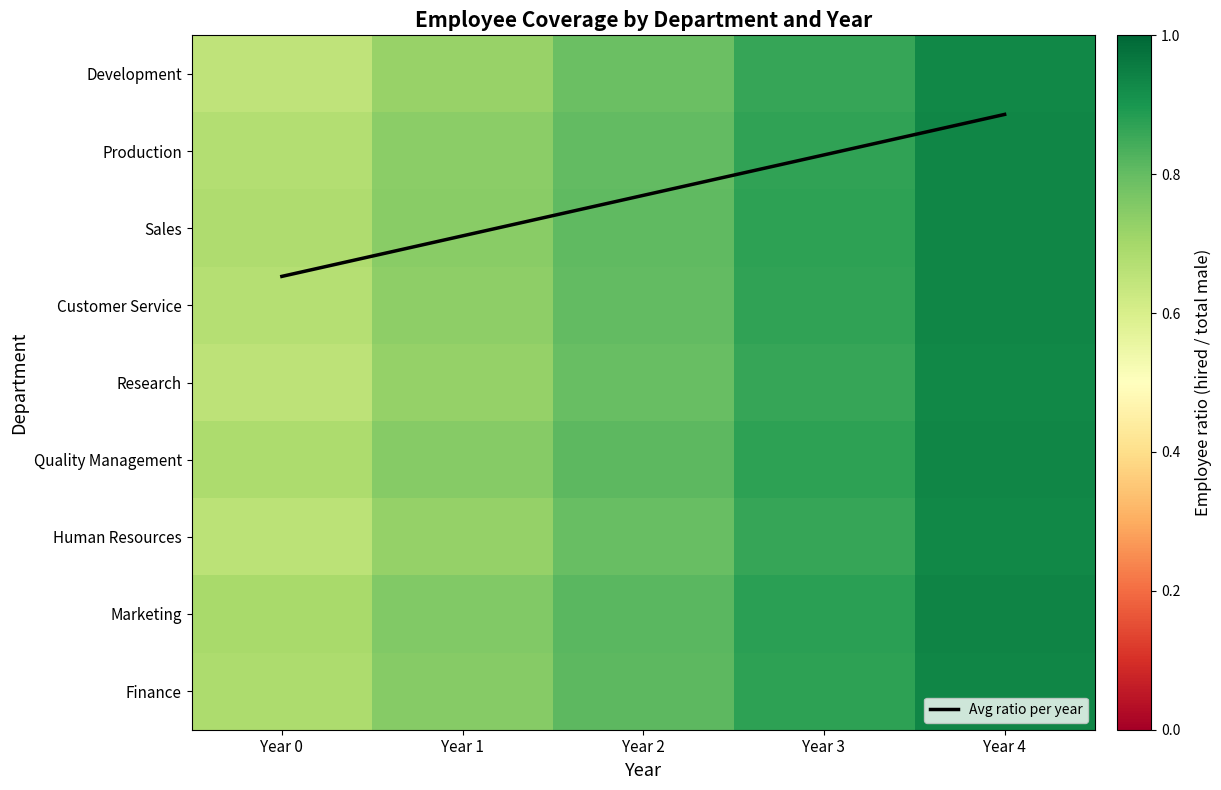

The value of Development at Year 1 is 0.5. True or false?

False